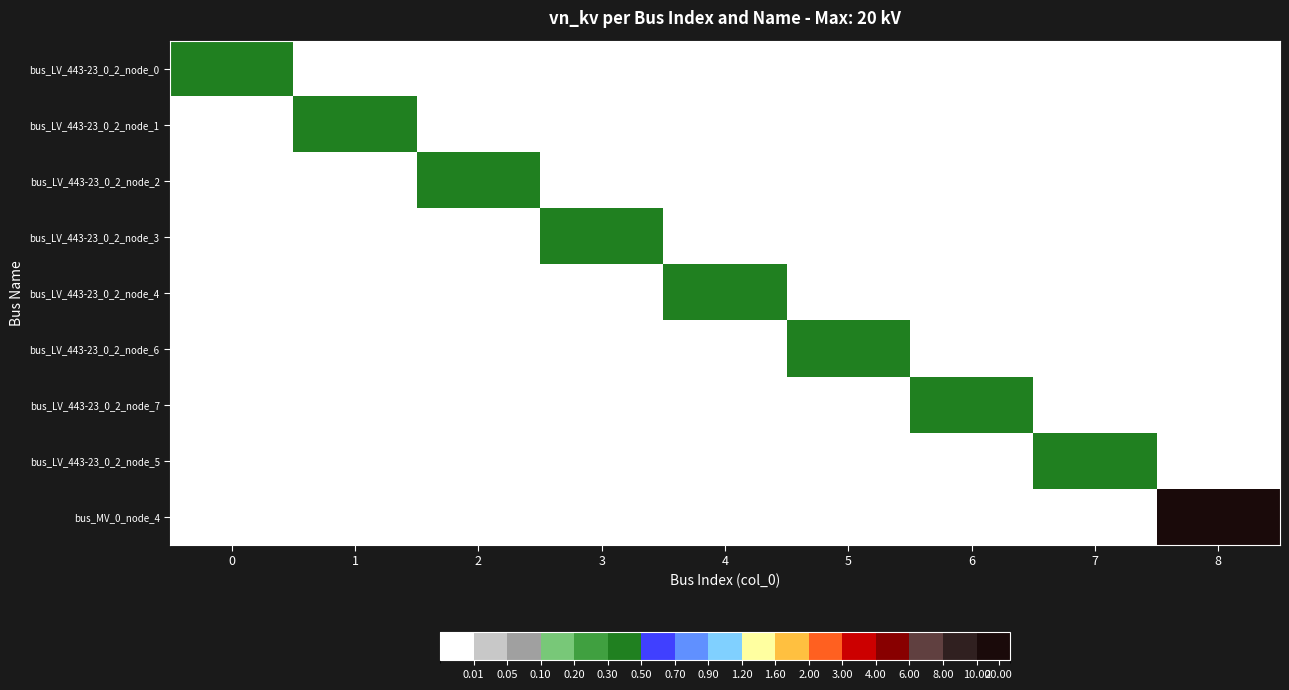

Reading left to right, what are all the values shown in this chart?

bus_LV_443-23_0_2_node_0: 0=0.4	1=0.0	2=0.0	3=0.0	4=0.0	5=0.0	6=0.0	7=0.0	8=0.0
bus_LV_443-23_0_2_node_1: 0=0.0	1=0.4	2=0.0	3=0.0	4=0.0	5=0.0	6=0.0	7=0.0	8=0.0
bus_LV_443-23_0_2_node_2: 0=0.0	1=0.0	2=0.4	3=0.0	4=0.0	5=0.0	6=0.0	7=0.0	8=0.0
bus_LV_443-23_0_2_node_3: 0=0.0	1=0.0	2=0.0	3=0.4	4=0.0	5=0.0	6=0.0	7=0.0	8=0.0
bus_LV_443-23_0_2_node_4: 0=0.0	1=0.0	2=0.0	3=0.0	4=0.4	5=0.0	6=0.0	7=0.0	8=0.0
bus_LV_443-23_0_2_node_6: 0=0.0	1=0.0	2=0.0	3=0.0	4=0.0	5=0.4	6=0.0	7=0.0	8=0.0
bus_LV_443-23_0_2_node_7: 0=0.0	1=0.0	2=0.0	3=0.0	4=0.0	5=0.0	6=0.4	7=0.0	8=0.0
bus_LV_443-23_0_2_node_5: 0=0.0	1=0.0	2=0.0	3=0.0	4=0.0	5=0.0	6=0.0	7=0.4	8=0.0
bus_MV_0_node_4: 0=0.0	1=0.0	2=0.0	3=0.0	4=0.0	5=0.0	6=0.0	7=0.0	8=20.0